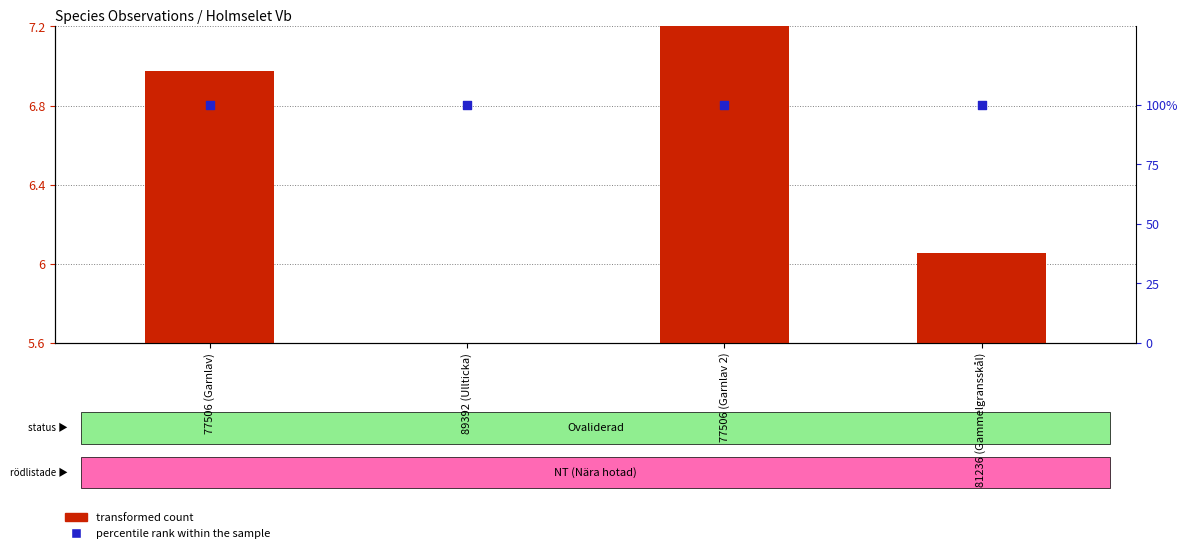

What are all the series names shown in the legend?

transformed count, percentile rank within the sample